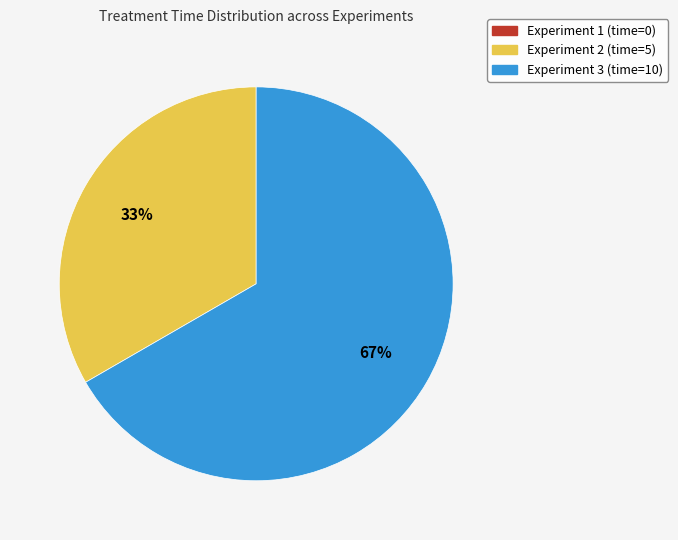

Which category has the biggest portion of the pie?

Experiment 3 (time=10)